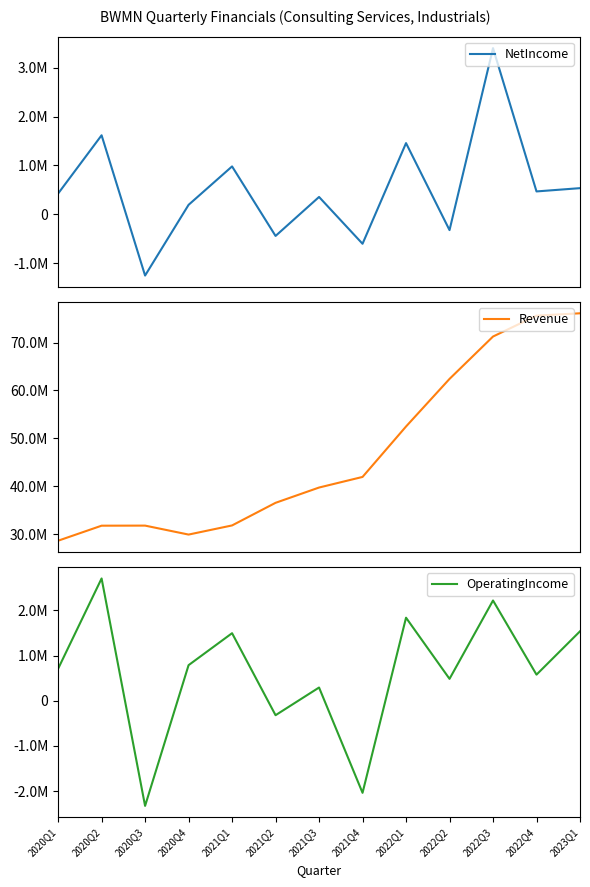

True or false: Revenue and NetIncome cross at least once.

False